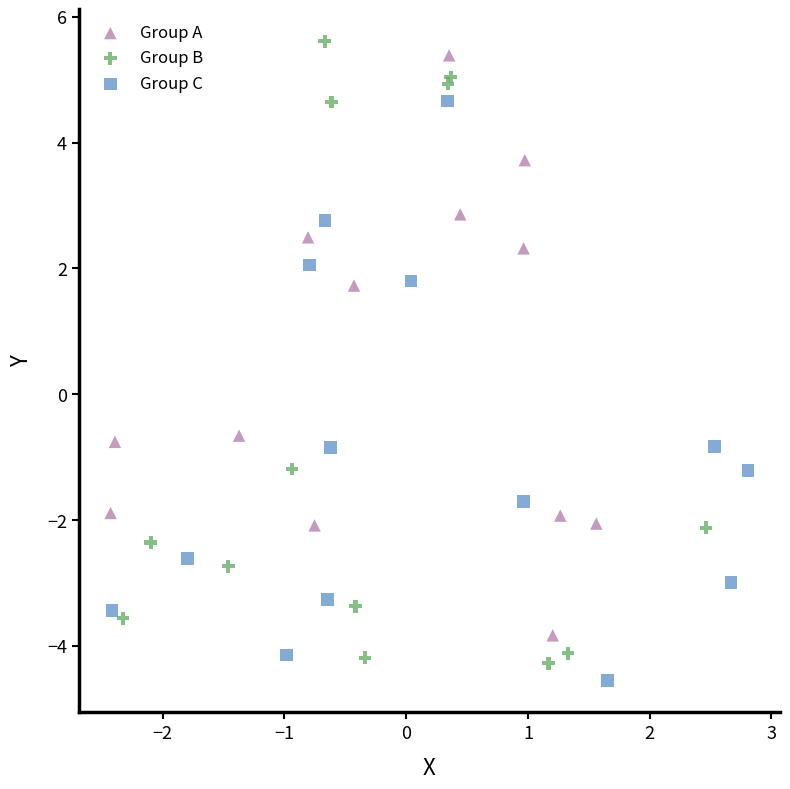

Which series has the largest Y range (max minus min)?

Group B